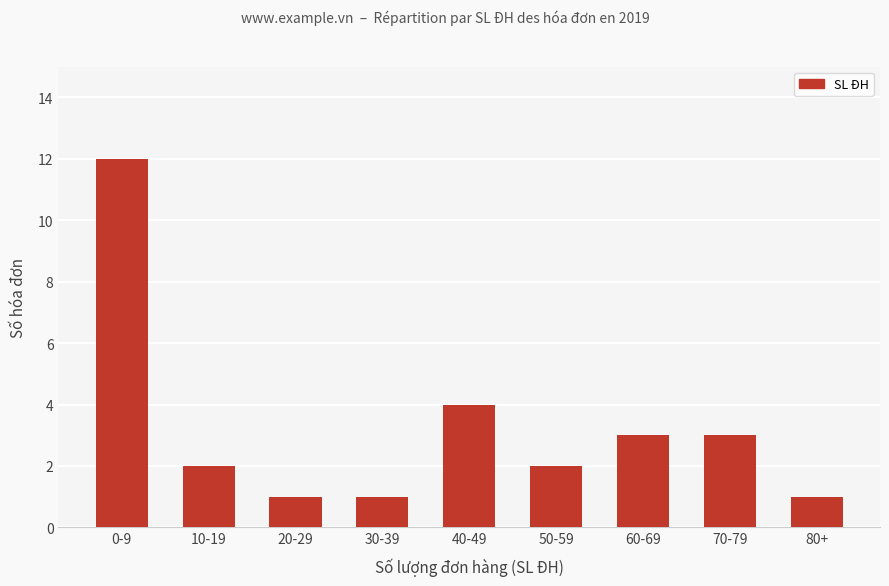

What is the maximum value shown in the chart?

12